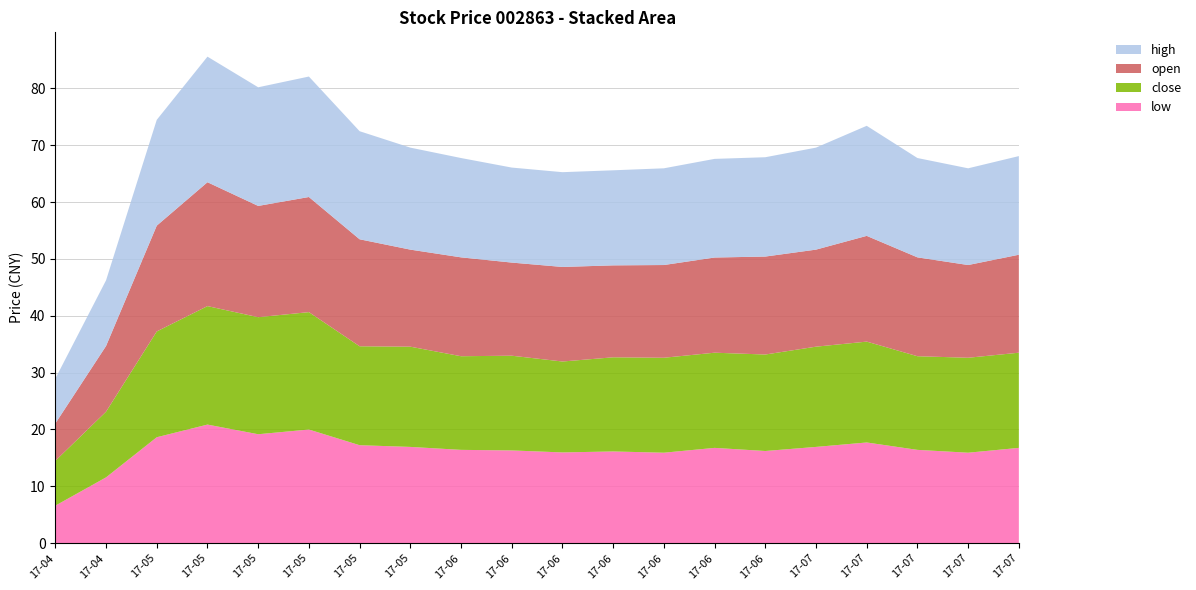

What are all the series names shown in the legend?

high, open, close, low